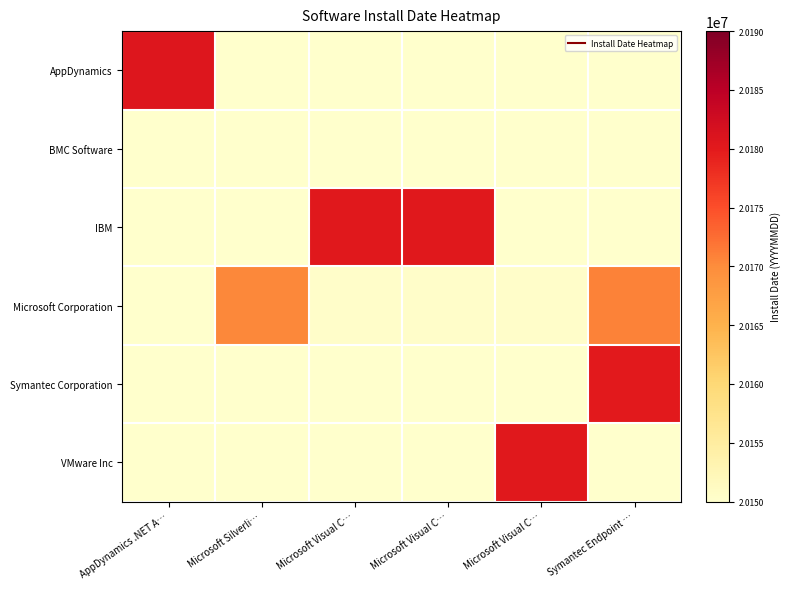

What is the spread (max minus min) of values at Microsoft Visual C…?

0.8